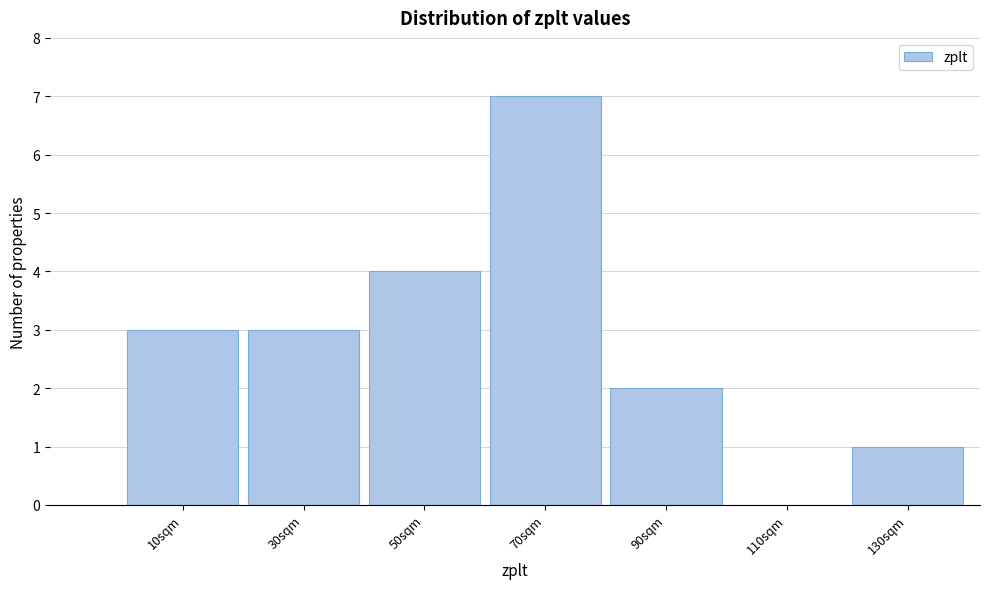

Reading left to right, list all the values displayed in this chart.

10sqm=3	30sqm=3	50sqm=4	70sqm=7	90sqm=2	110sqm=0	130sqm=1